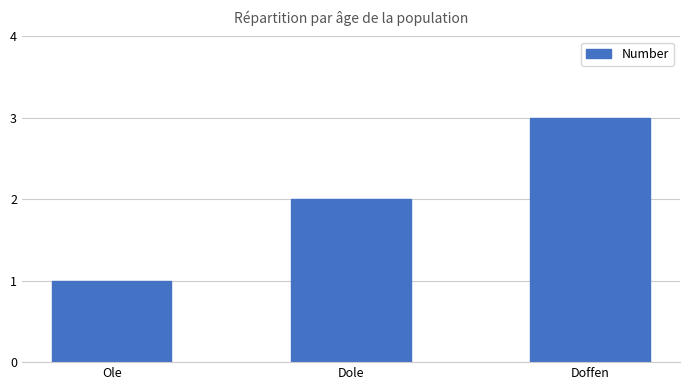

True or false: the data shows 1 at Dole.

False